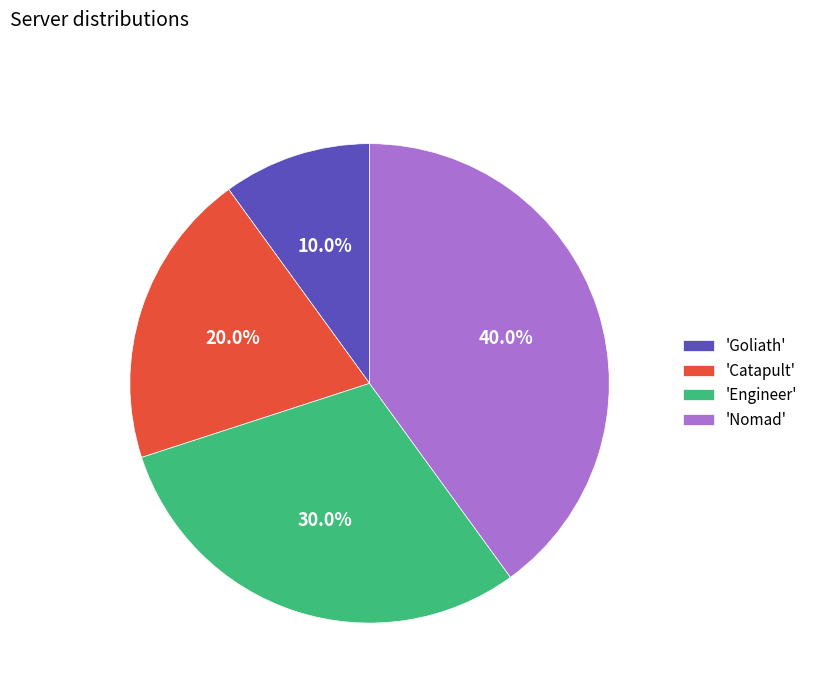

Which has a higher value, 'Engineer' or 'Goliath'?

'Engineer'